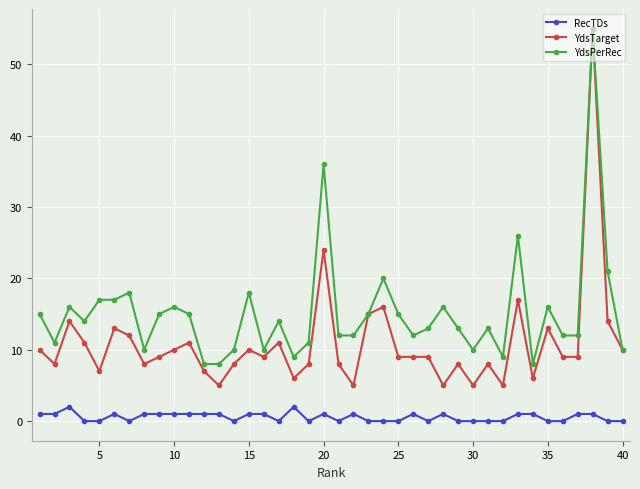

What is the highest value of the YdsTarget series?

55